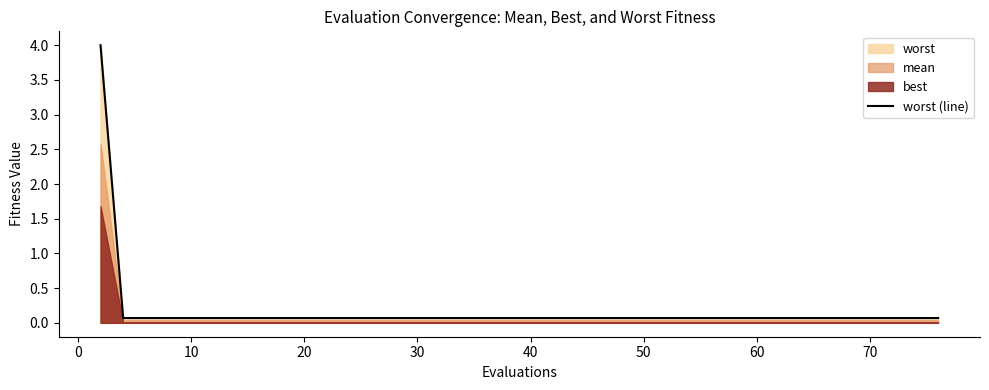

The value of worst (line) at 50 is 0.1. True or false?

True